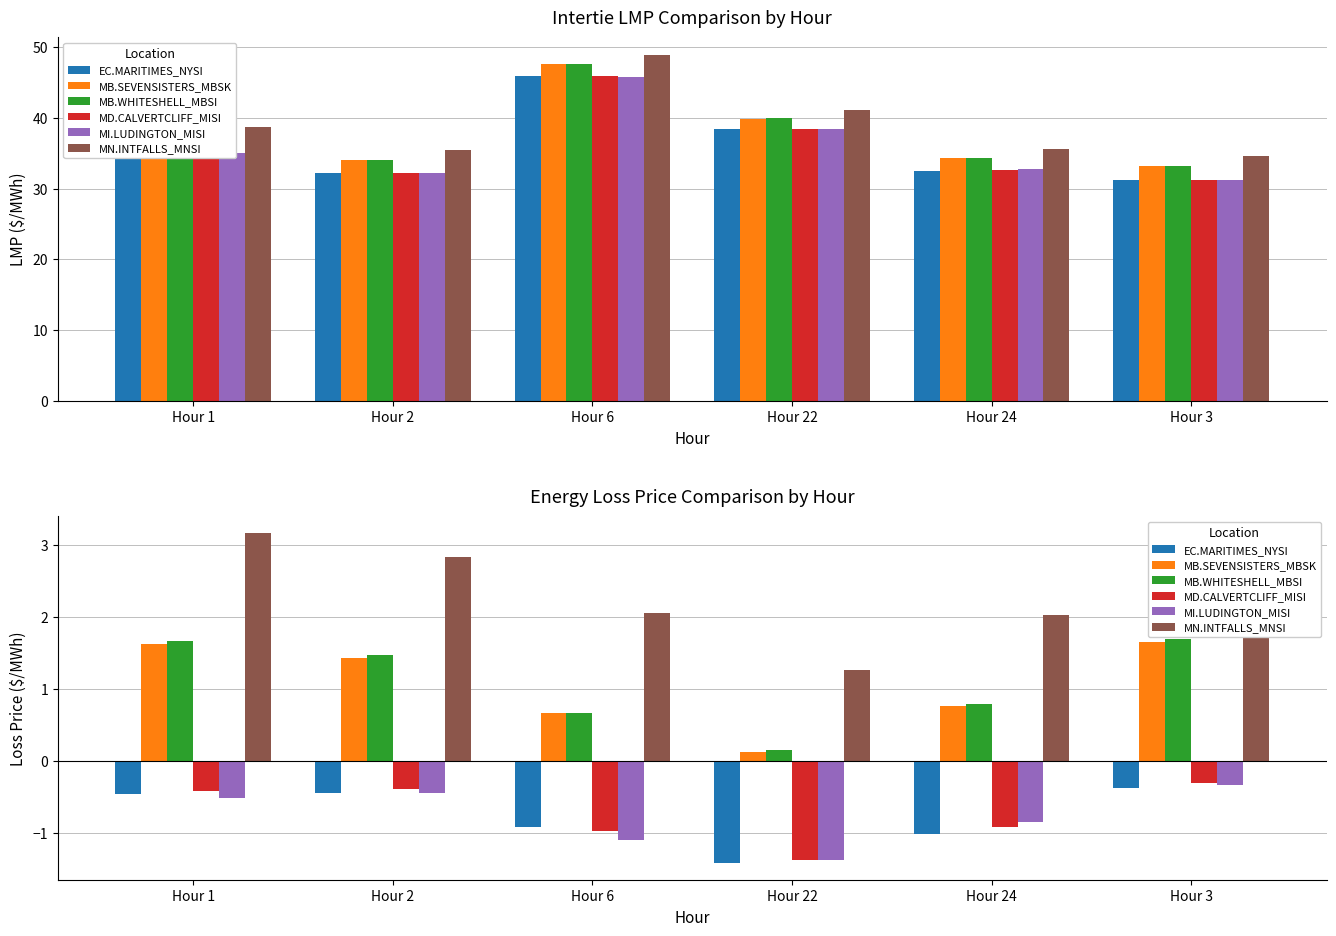

What is the total value across all series at Hour 1?

5.1